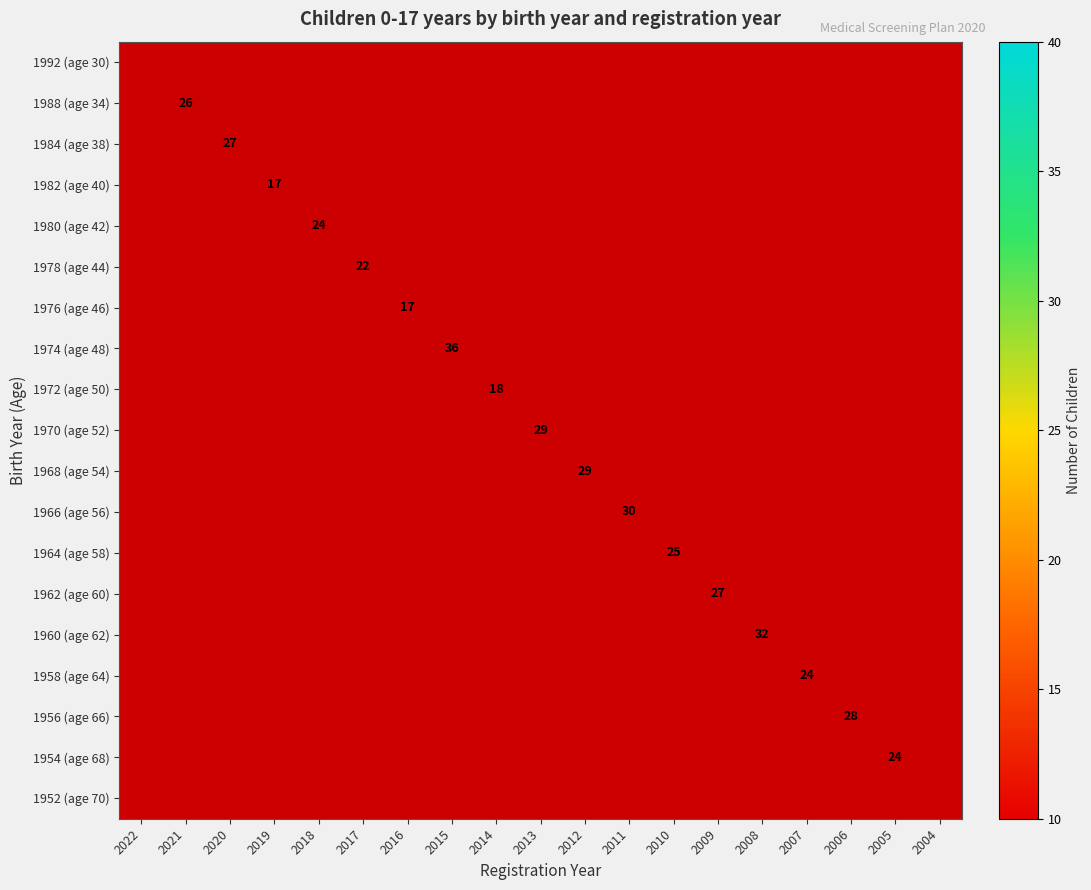

At 2016, list the series in order from smallest to largest.

1992 (age 30), 1988 (age 34), 1984 (age 38), 1982 (age 40), 1980 (age 42), 1978 (age 44), 1976 (age 46), 1974 (age 48), 1972 (age 50), 1970 (age 52), 1968 (age 54), 1966 (age 56), 1964 (age 58), 1962 (age 60), 1960 (age 62), 1958 (age 64), 1956 (age 66), 1954 (age 68), 1952 (age 70)